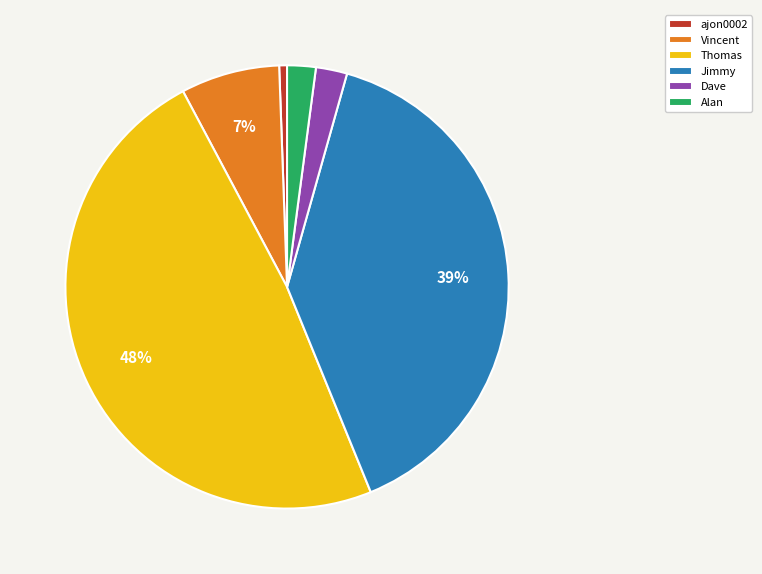

Which slice is the largest?

Thomas